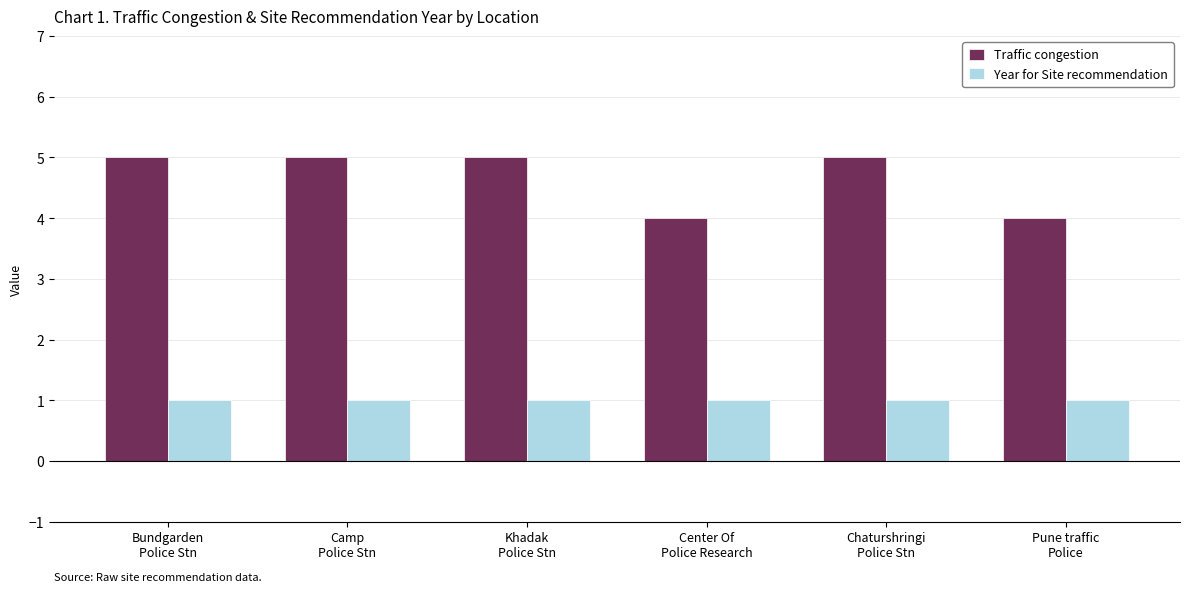

Which series has the largest total across all categories?

Traffic congestion